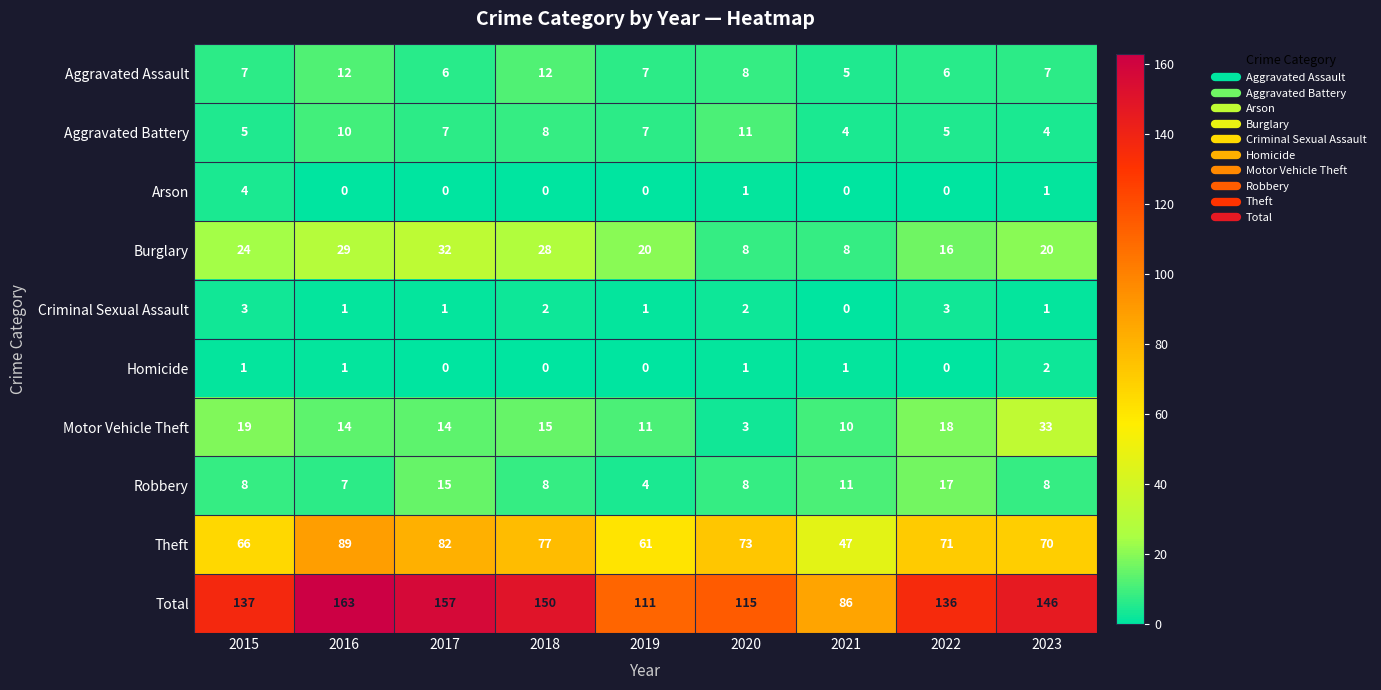

What is the sum of the Burglary values at 2019 and 2020?

28